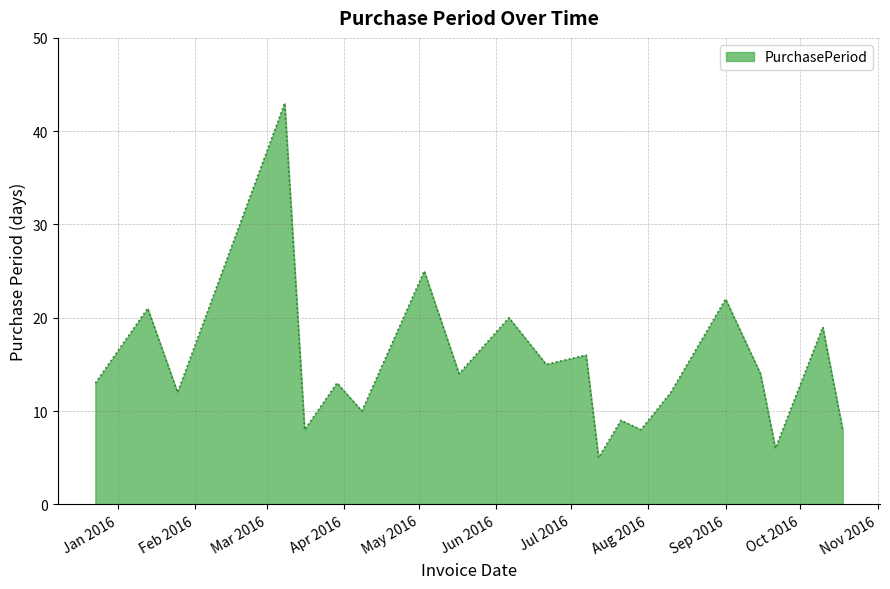

What is the smallest value displayed?

5